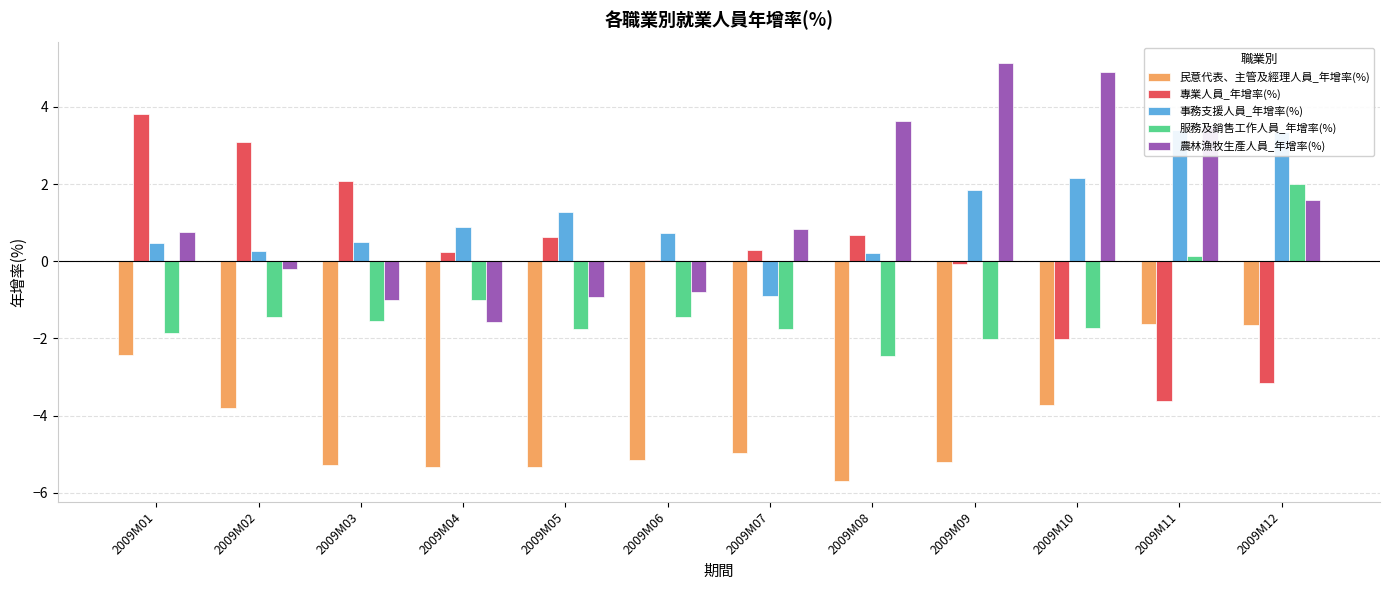

Which label corresponds to the largest value in the chart?

2009M09